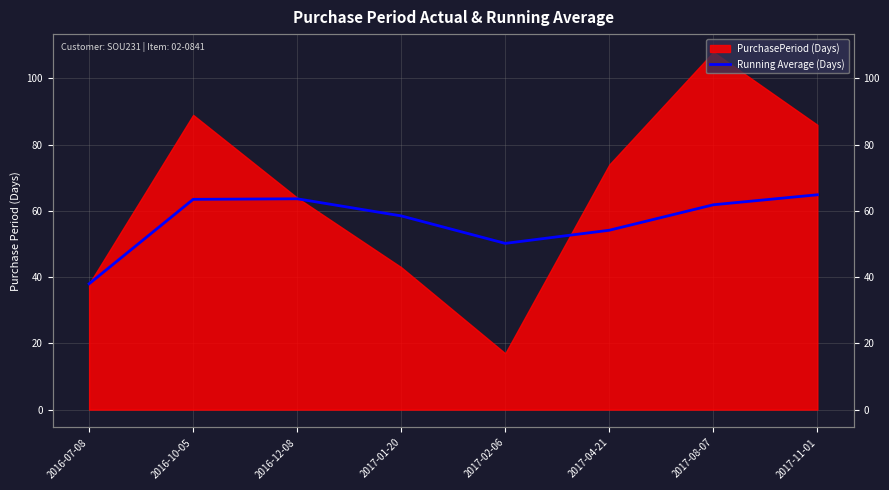

At which category does the data reach its first local valley?

2017-02-06